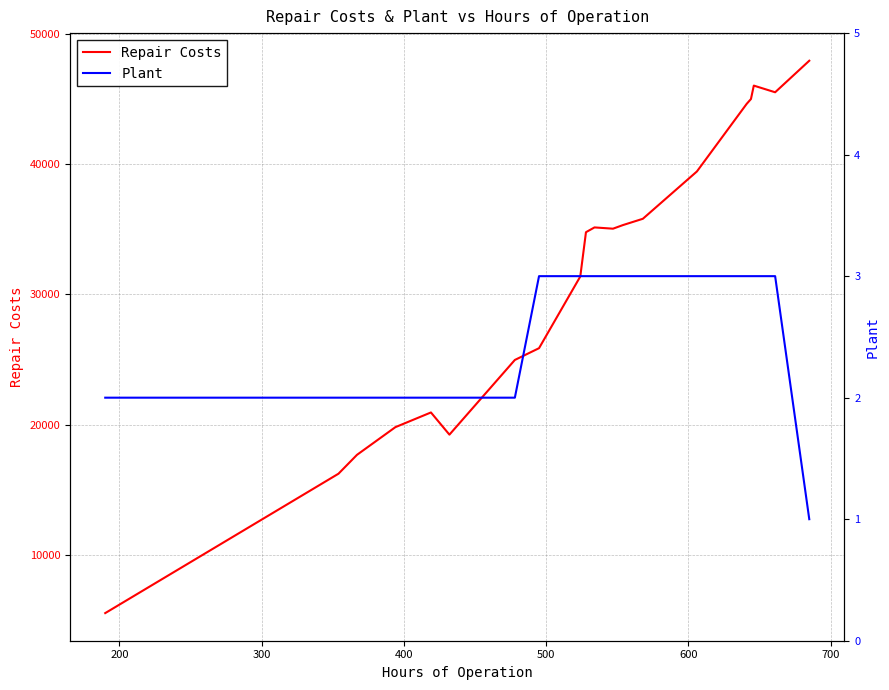

Which series has the largest total across all categories?

Repair Costs